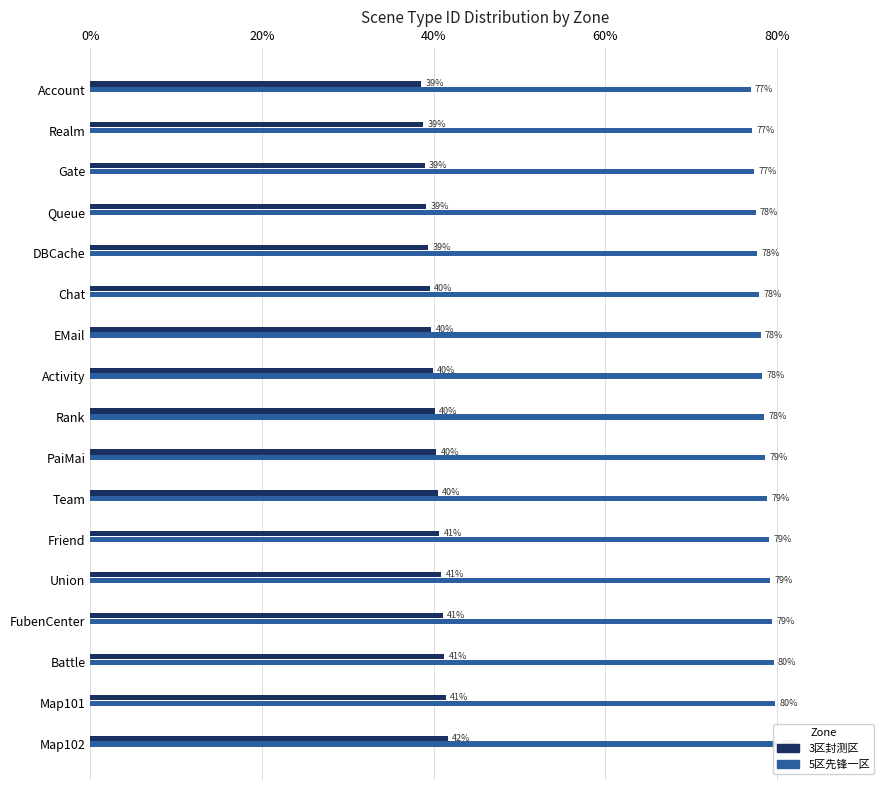

What is the value of the 5区先锋一区 bar at the 1st from the left?

76.9